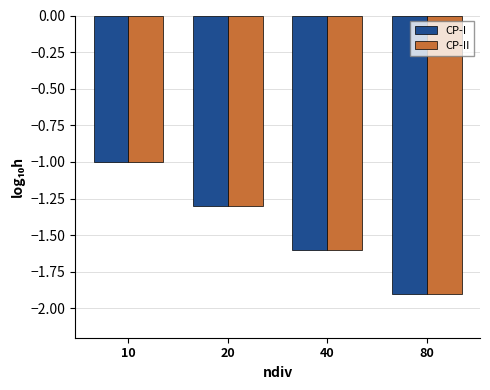

What is the difference between the CP-I values at 80 and 20?

0.6